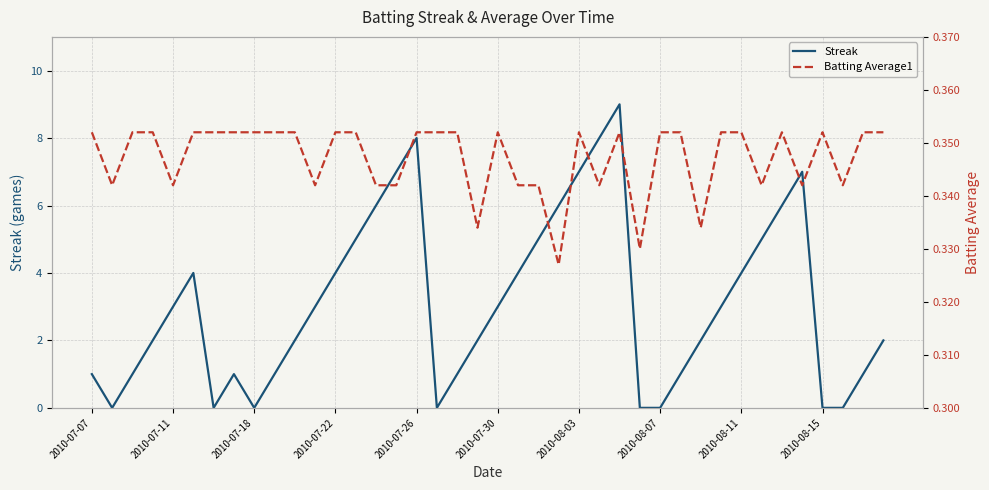

The value of Streak at 2010-08-15 is 3. True or false?

False